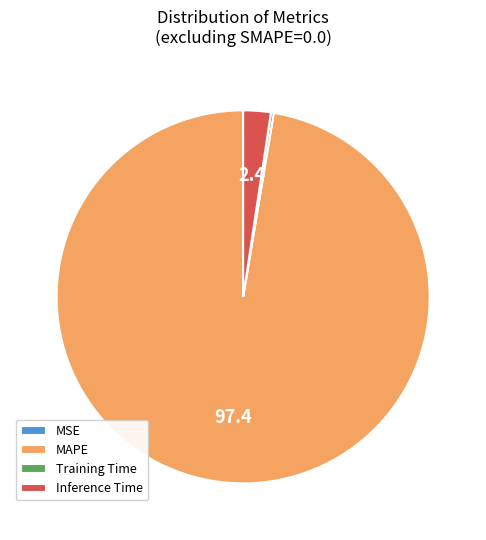

Which category has the biggest portion of the pie?

MAPE